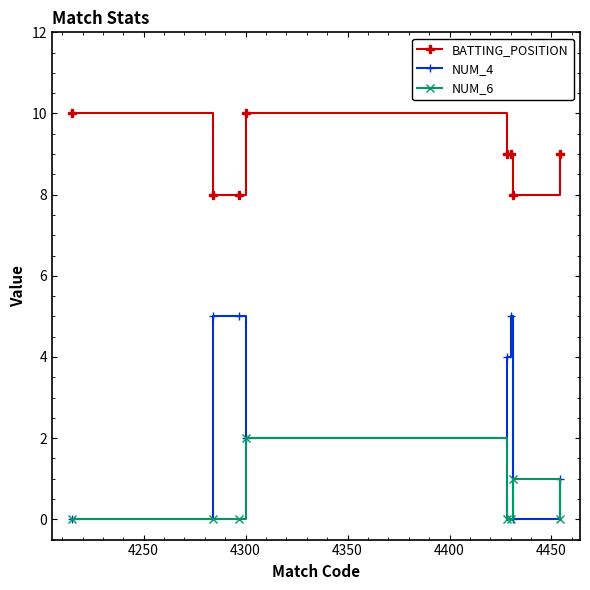

Which series has the largest total across all categories?

BATTING_POSITION